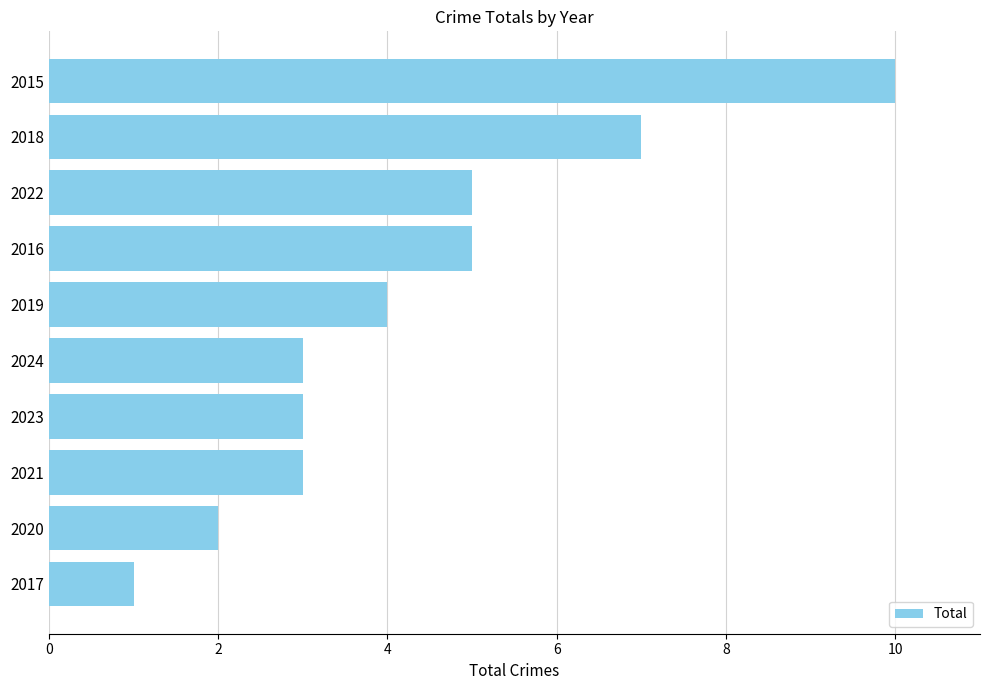

What is the maximum value shown in the chart?

10